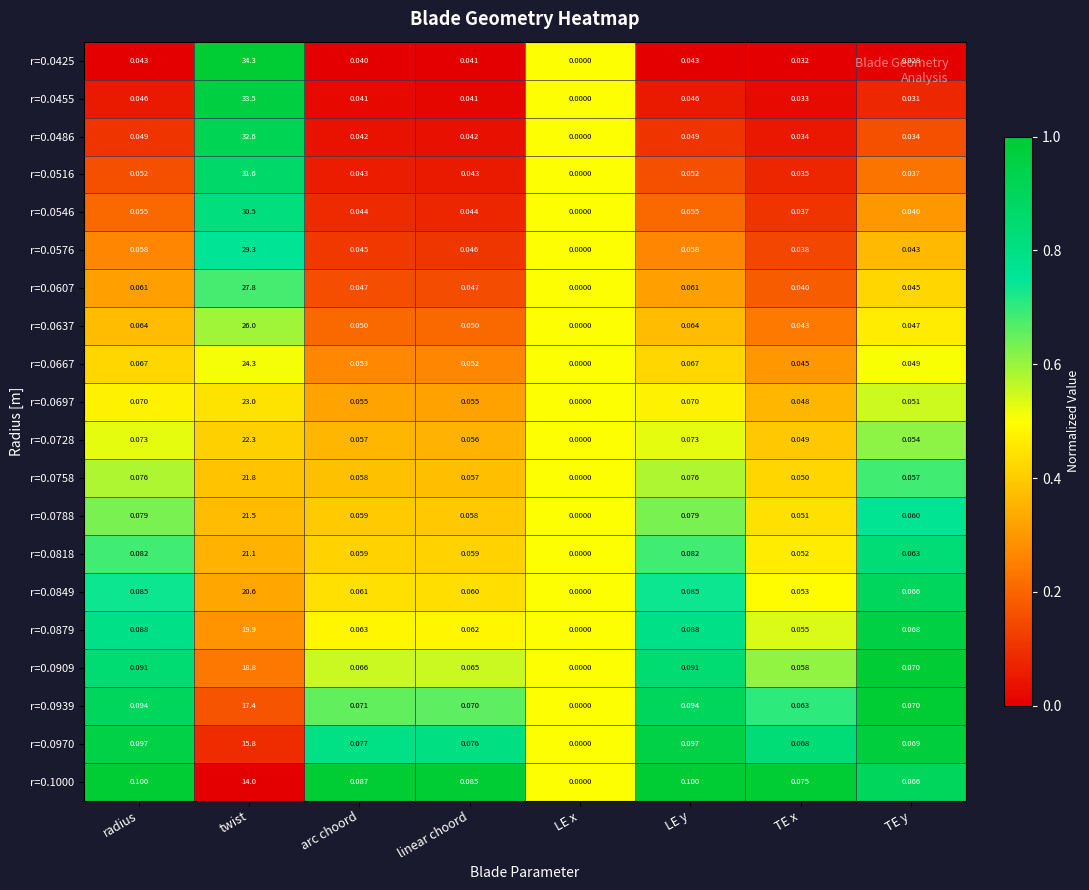

At which category is the sum across all series the highest?

twist